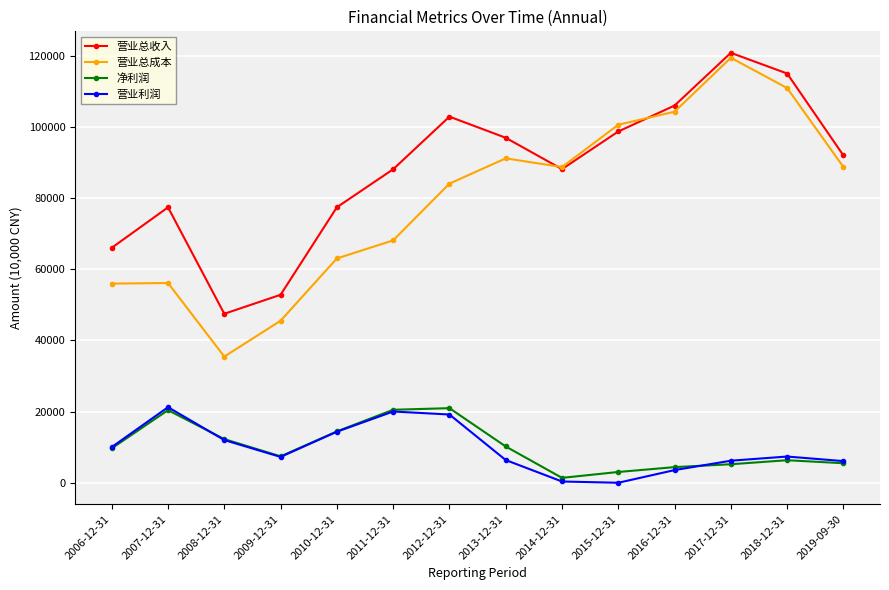

At which label is 营业总成本 closest to 77436?

2012-12-31